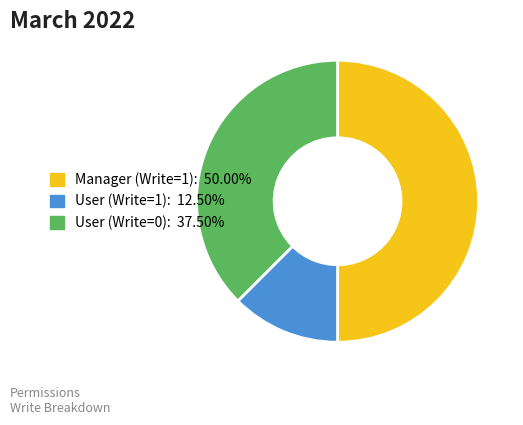

How many slices are in this pie chart?

3